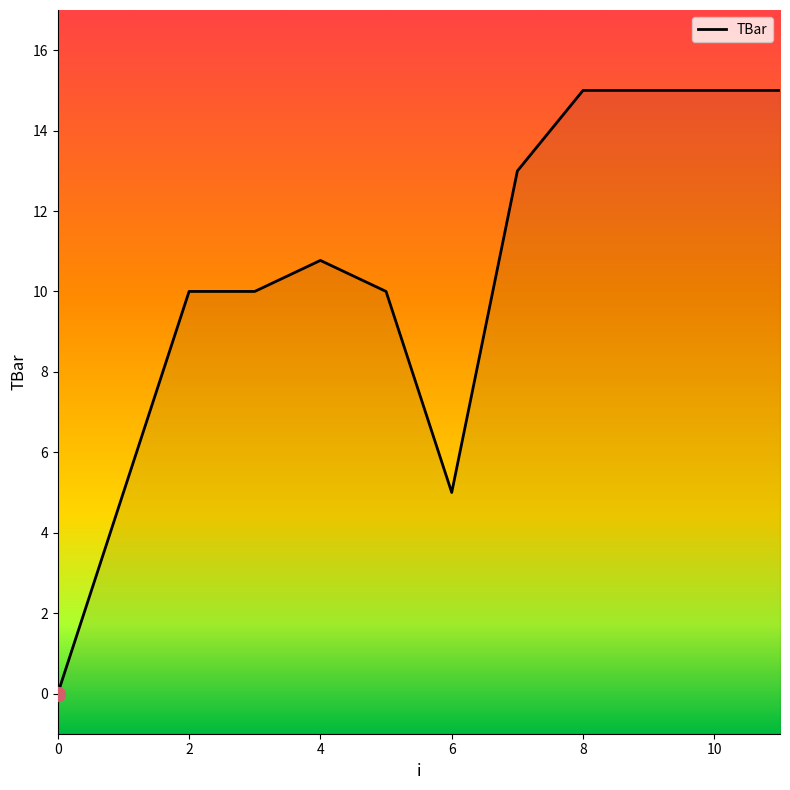

How many categories are shown in the chart?

12